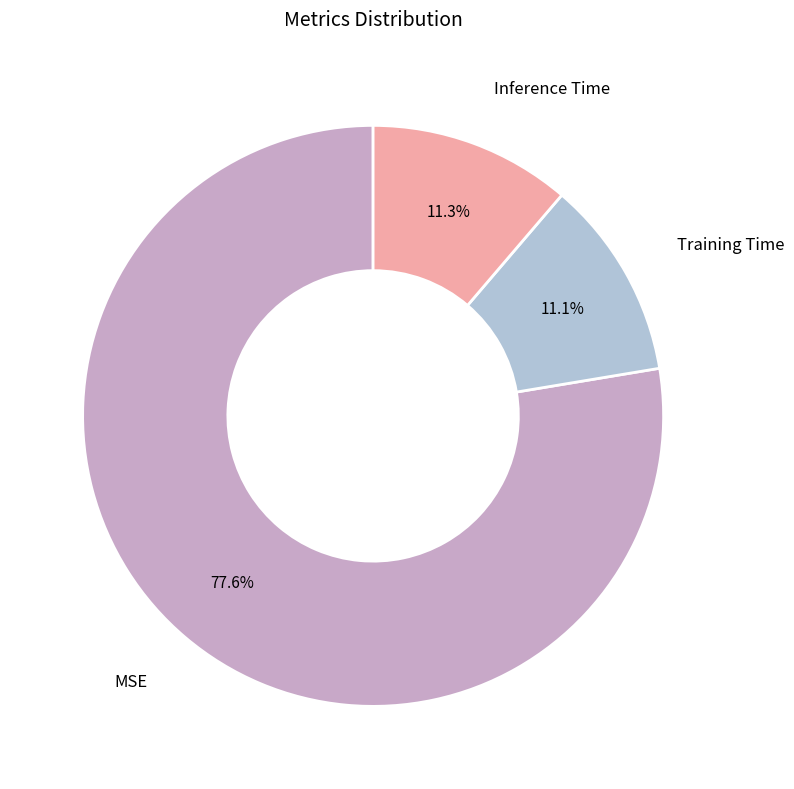

What is the largest slice in the pie chart?

MSE